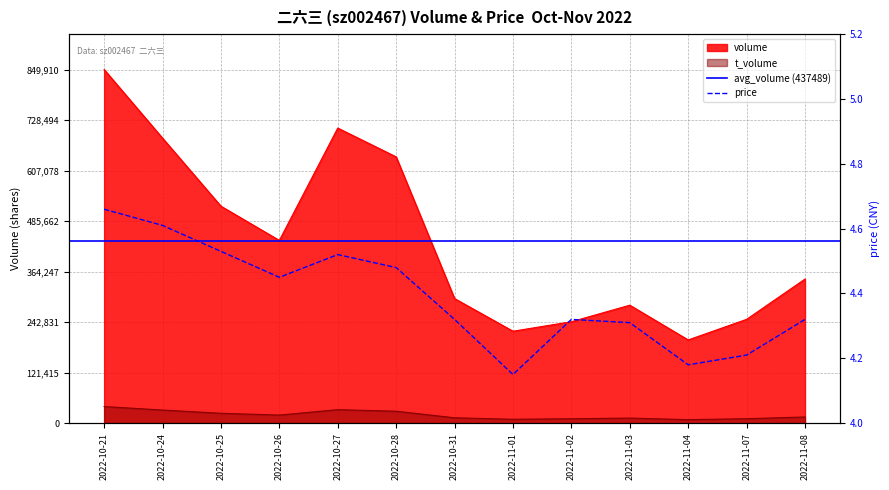

Is the value of price at 2022-10-25 greater than the value of t_volume at 2022-11-01?

No